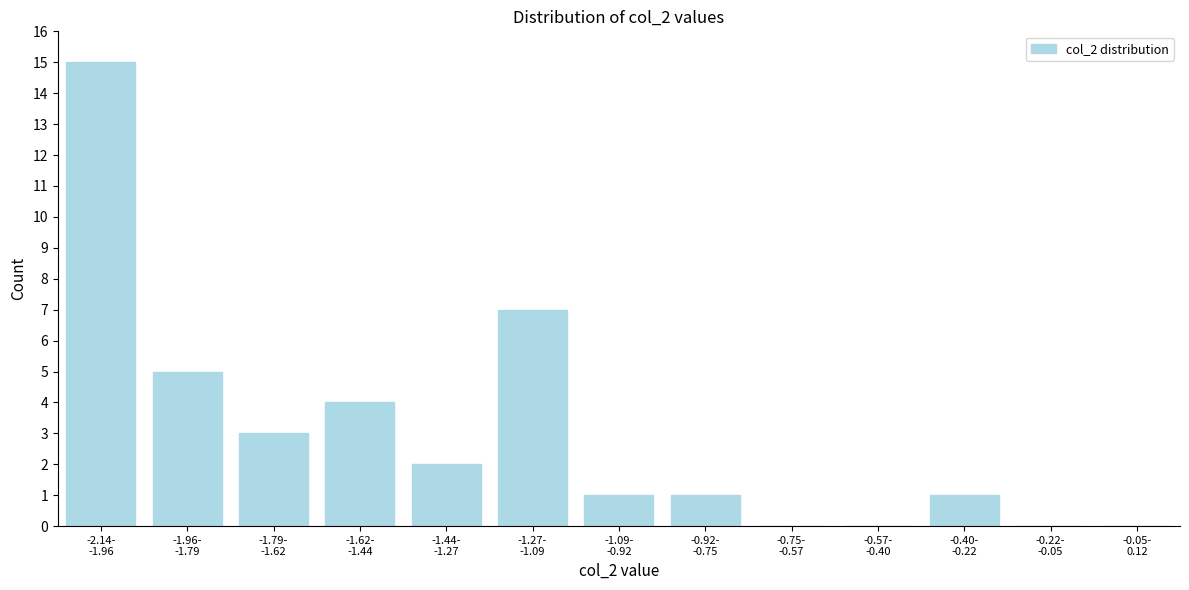

What is the sum of all values?

39